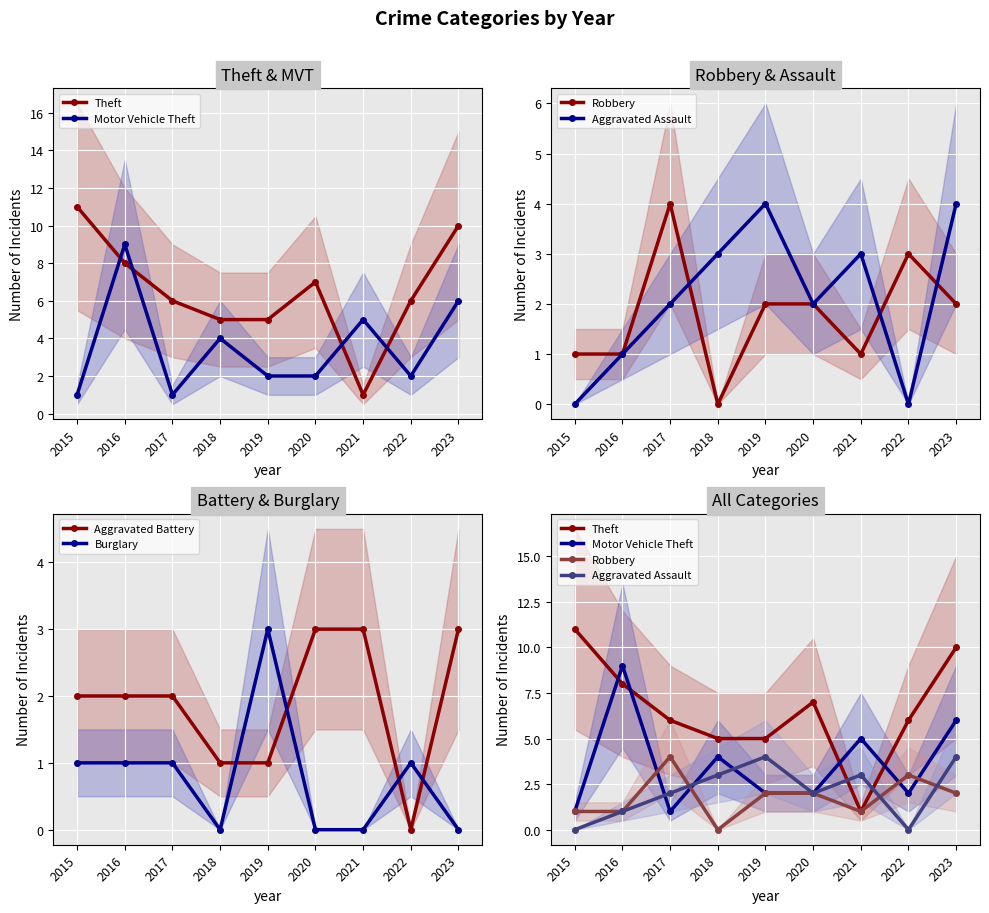

At how many categories does at least one series exceed 10?

1